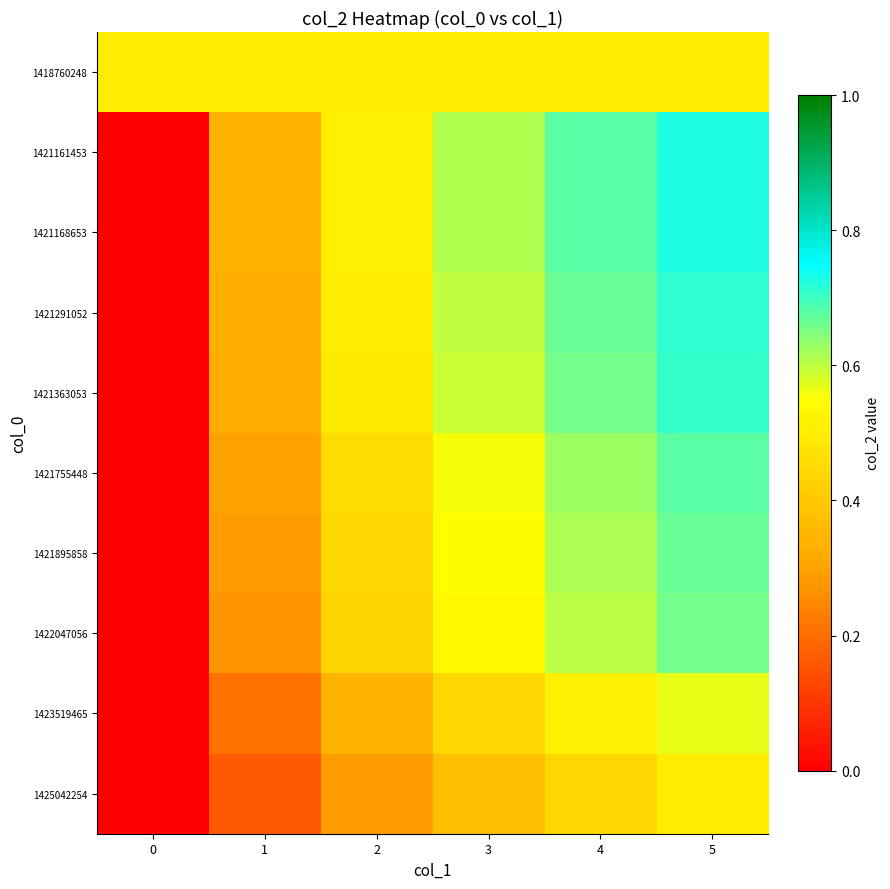

Reading left to right, extract all data points from this chart.

row_0: 0=0.5	1=0.5	2=0.5	3=0.5	4=0.5	5=0.5
row_1: 0=0.0	1=0.3	2=0.5	3=0.6	4=0.7	5=0.7
row_2: 0=0.0	1=0.3	2=0.5	3=0.6	4=0.7	5=0.7
row_3: 0=0.0	1=0.3	2=0.5	3=0.6	4=0.7	5=0.7
row_4: 0=0.0	1=0.3	2=0.5	3=0.6	4=0.7	5=0.7
row_5: 0=0.0	1=0.3	2=0.5	3=0.6	4=0.6	5=0.7
row_6: 0=0.0	1=0.3	2=0.4	3=0.5	4=0.6	5=0.7
row_7: 0=0.0	1=0.3	2=0.4	3=0.5	4=0.6	5=0.7
row_8: 0=0.0	1=0.2	2=0.3	3=0.4	4=0.5	5=0.6
row_9: 0=0.0	1=0.2	2=0.3	3=0.4	4=0.4	5=0.5